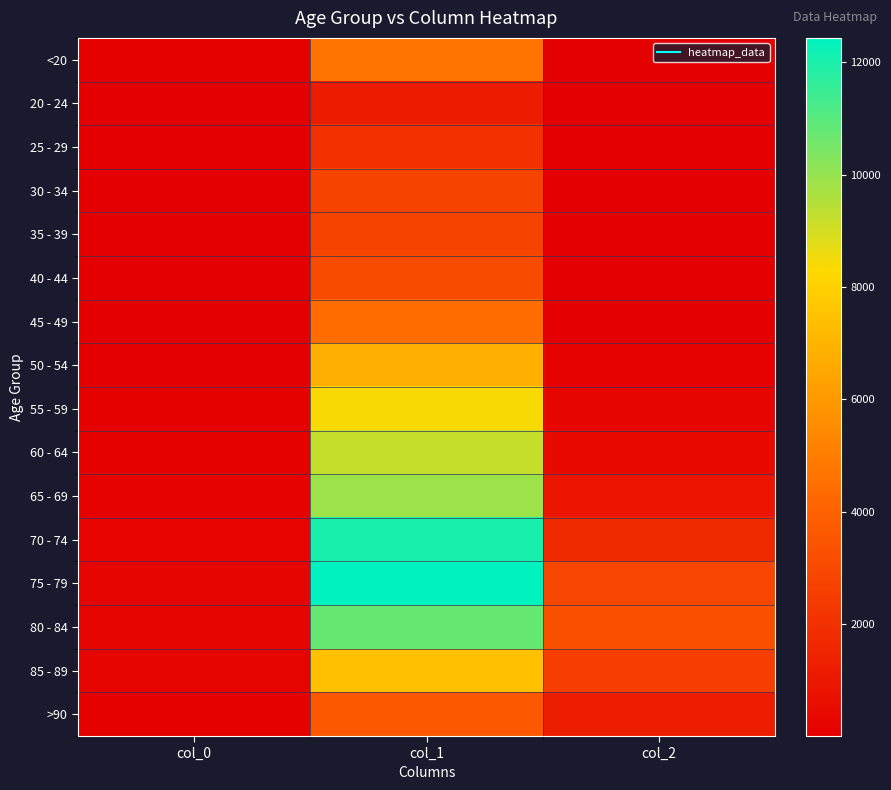

What is the greatest value displayed?

12434